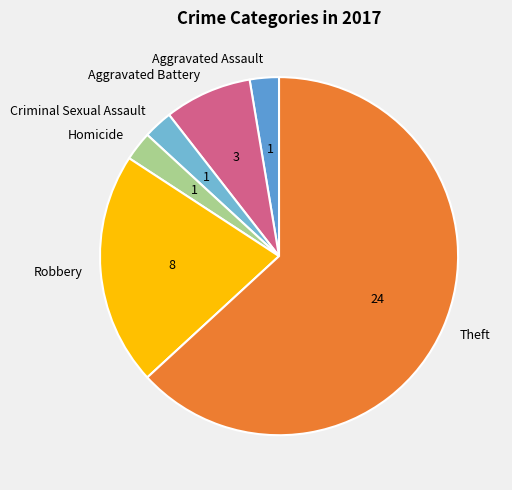

Which slice is the largest?

Theft